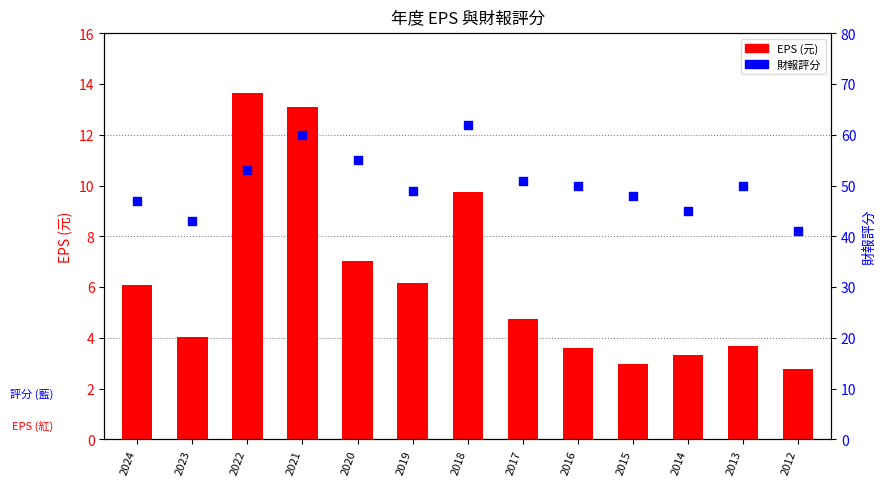

At which category is the sum across all series the highest?

2021